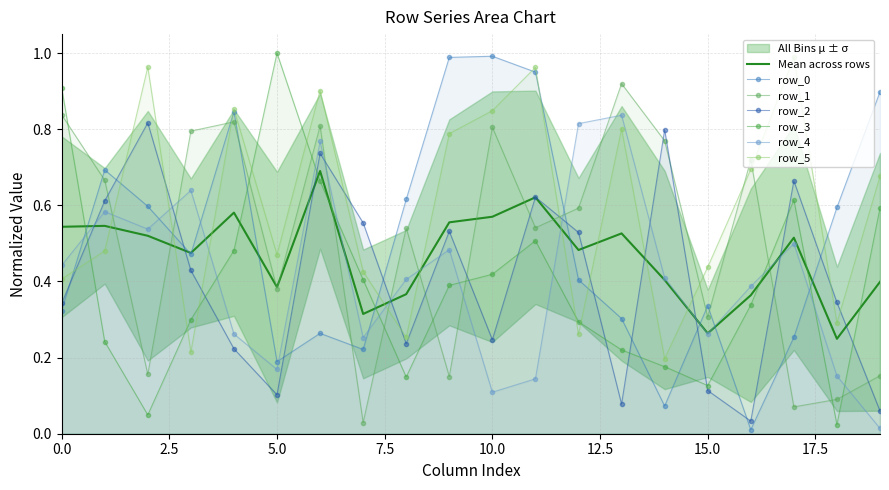

Count the number of categories in the chart.

20